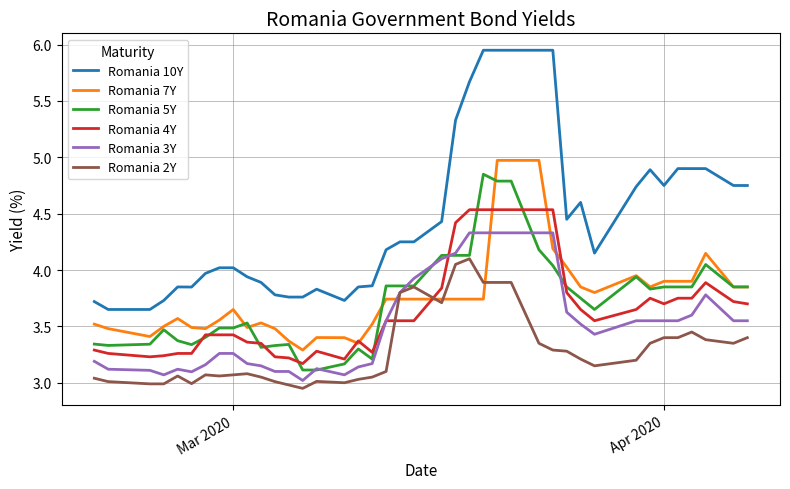

Which series has the largest range (max minus min)?

Romania 10Y